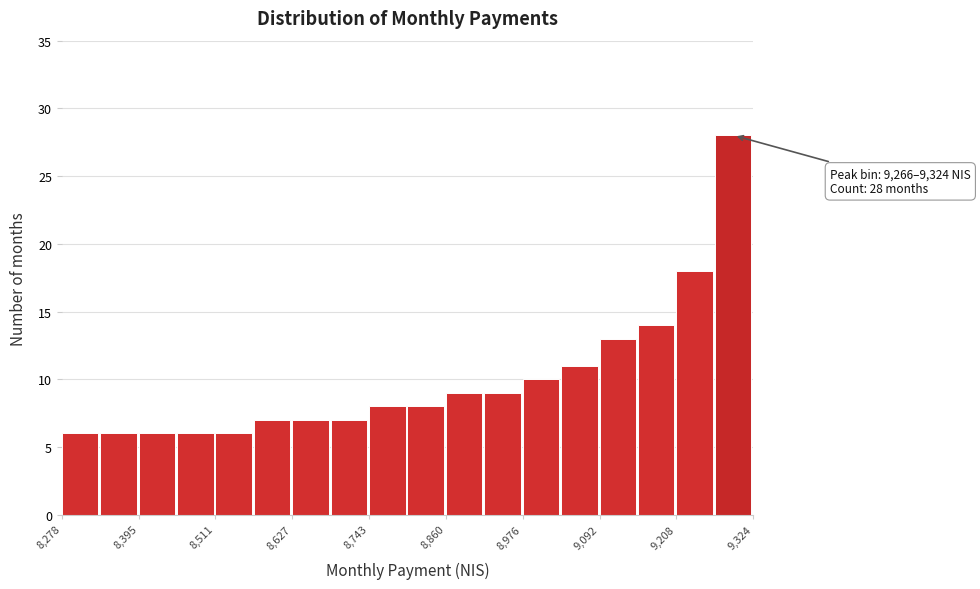

Around what value on the x-axis is the tallest bar? Give the approximate position of its centre, as read against the axis.

9300